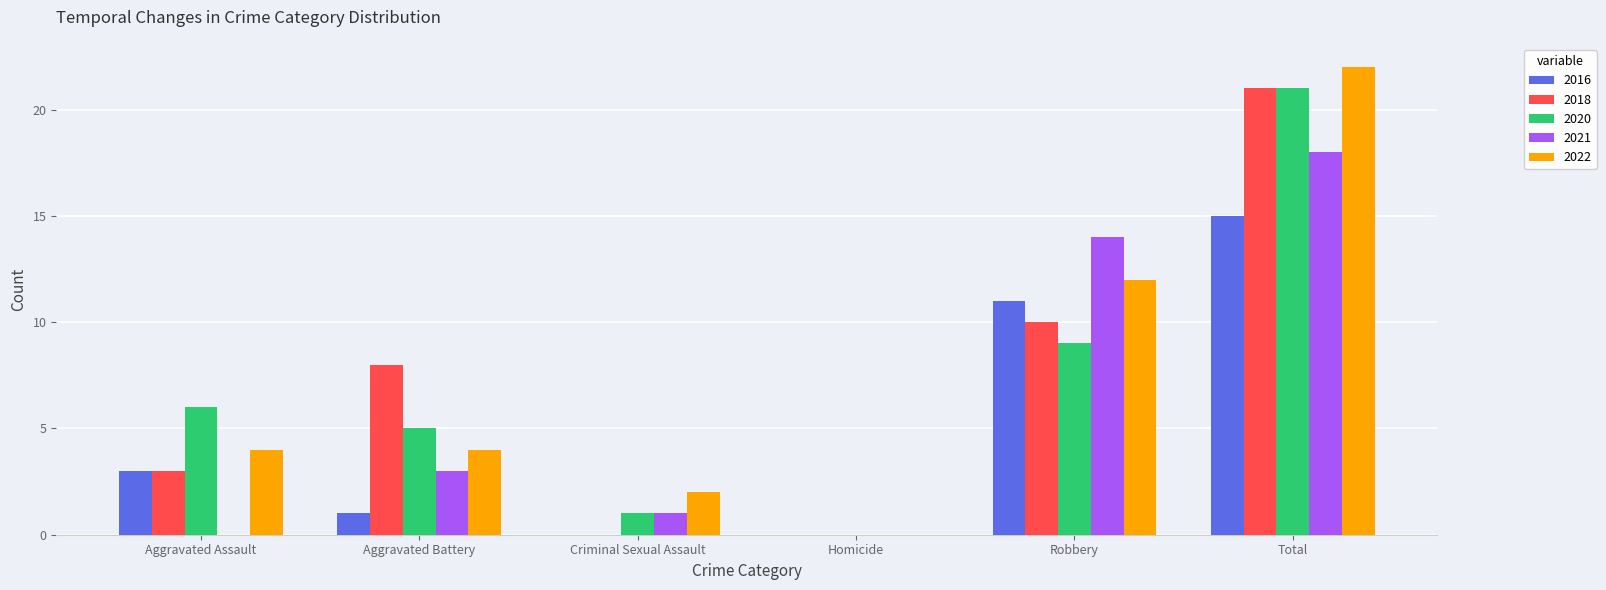

Does the chart contain stacked bars?

No